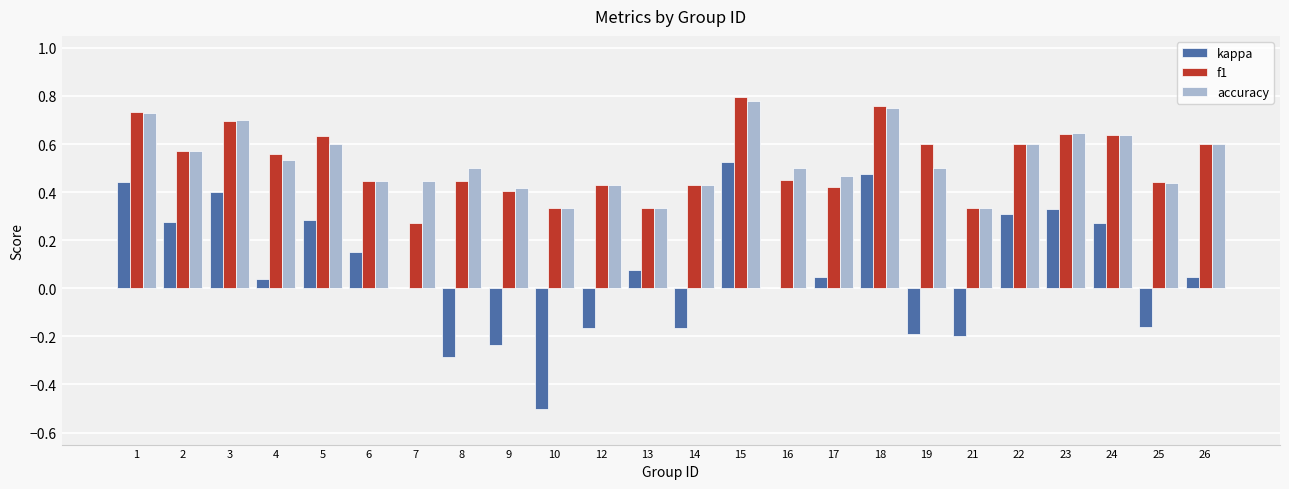

The value of f1 at 6 is 0.2. True or false?

False